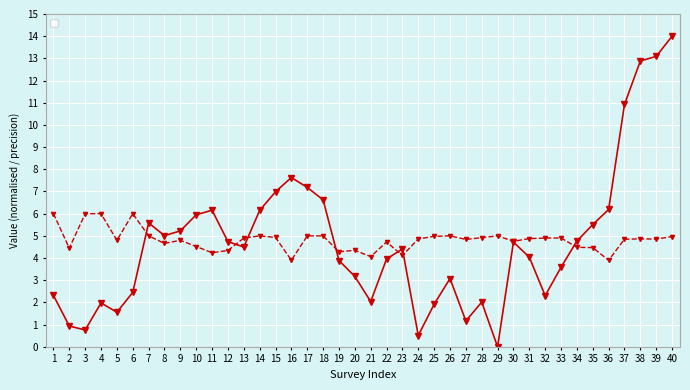

At which category does _GPS?_precision reach its first local peak?

6